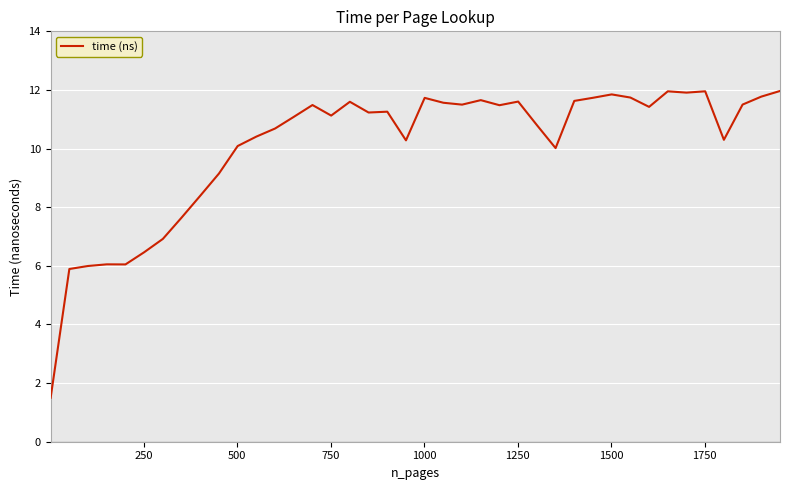

What is the smallest value displayed?

1.5